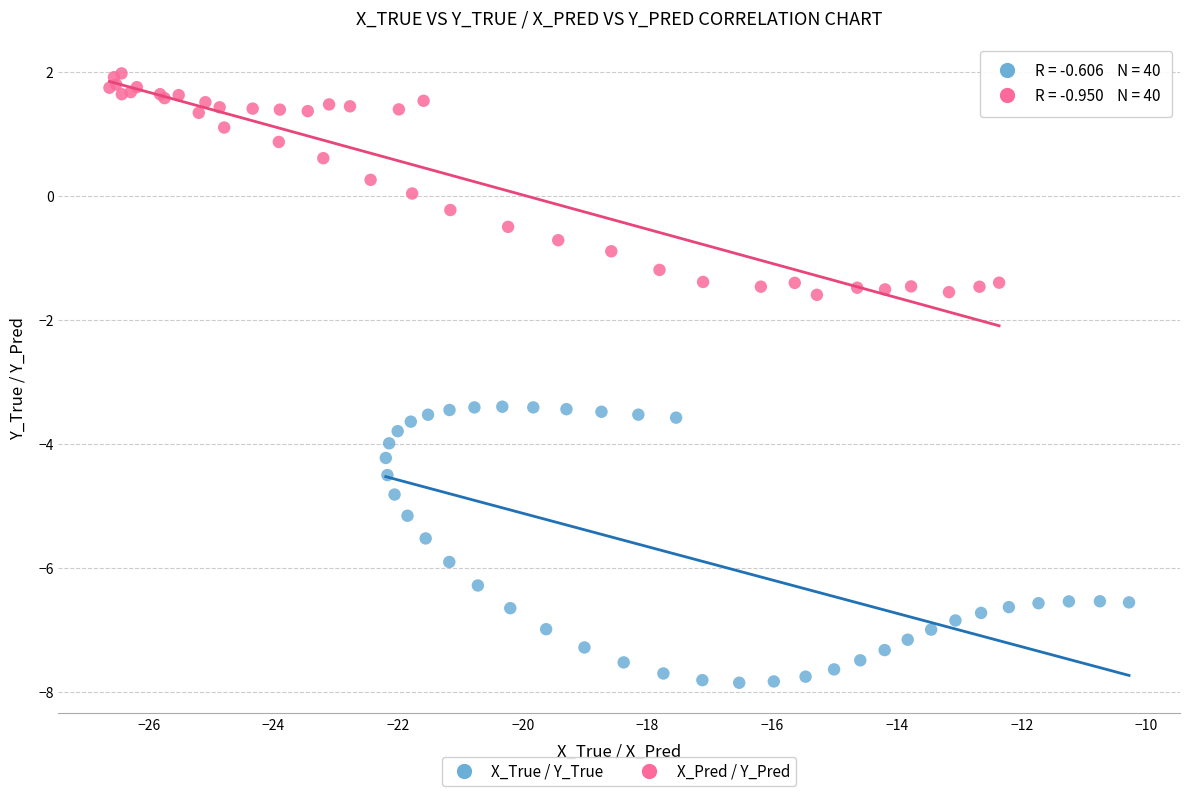

Which series has the widest spread of Y values?

X_True / Y_True